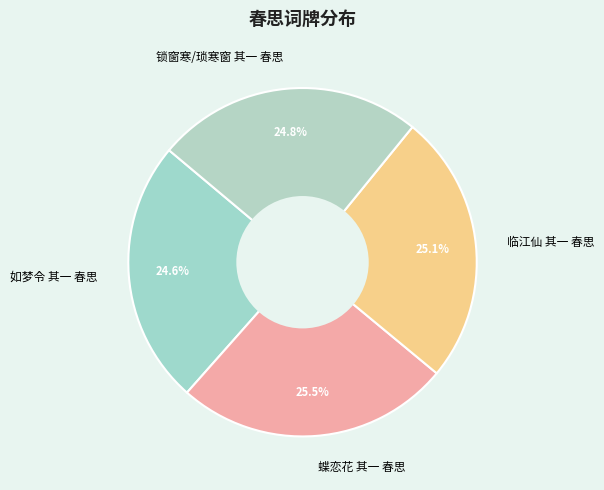

Does 临江仙 其一 春思 account for over 50% of the chart?

No